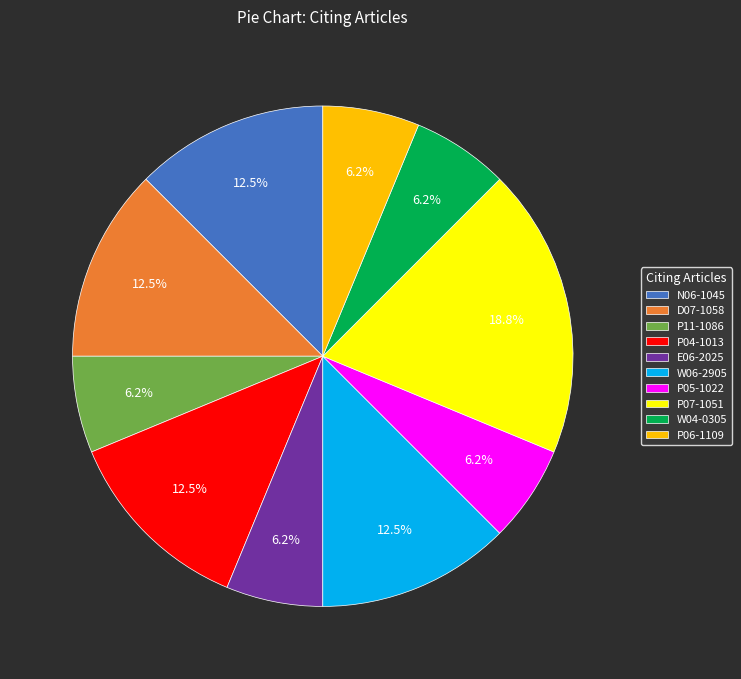

Do W06-2905 and P06-1109 together represent more than half of the pie?

No